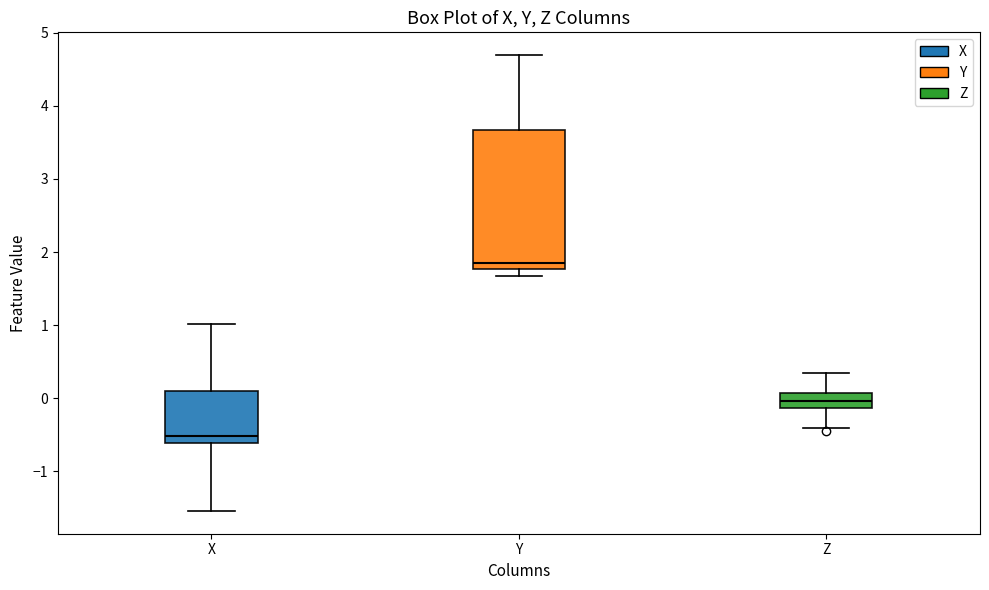

Comparing the boxes themselves (not the whiskers), which one is the tallest?

Y